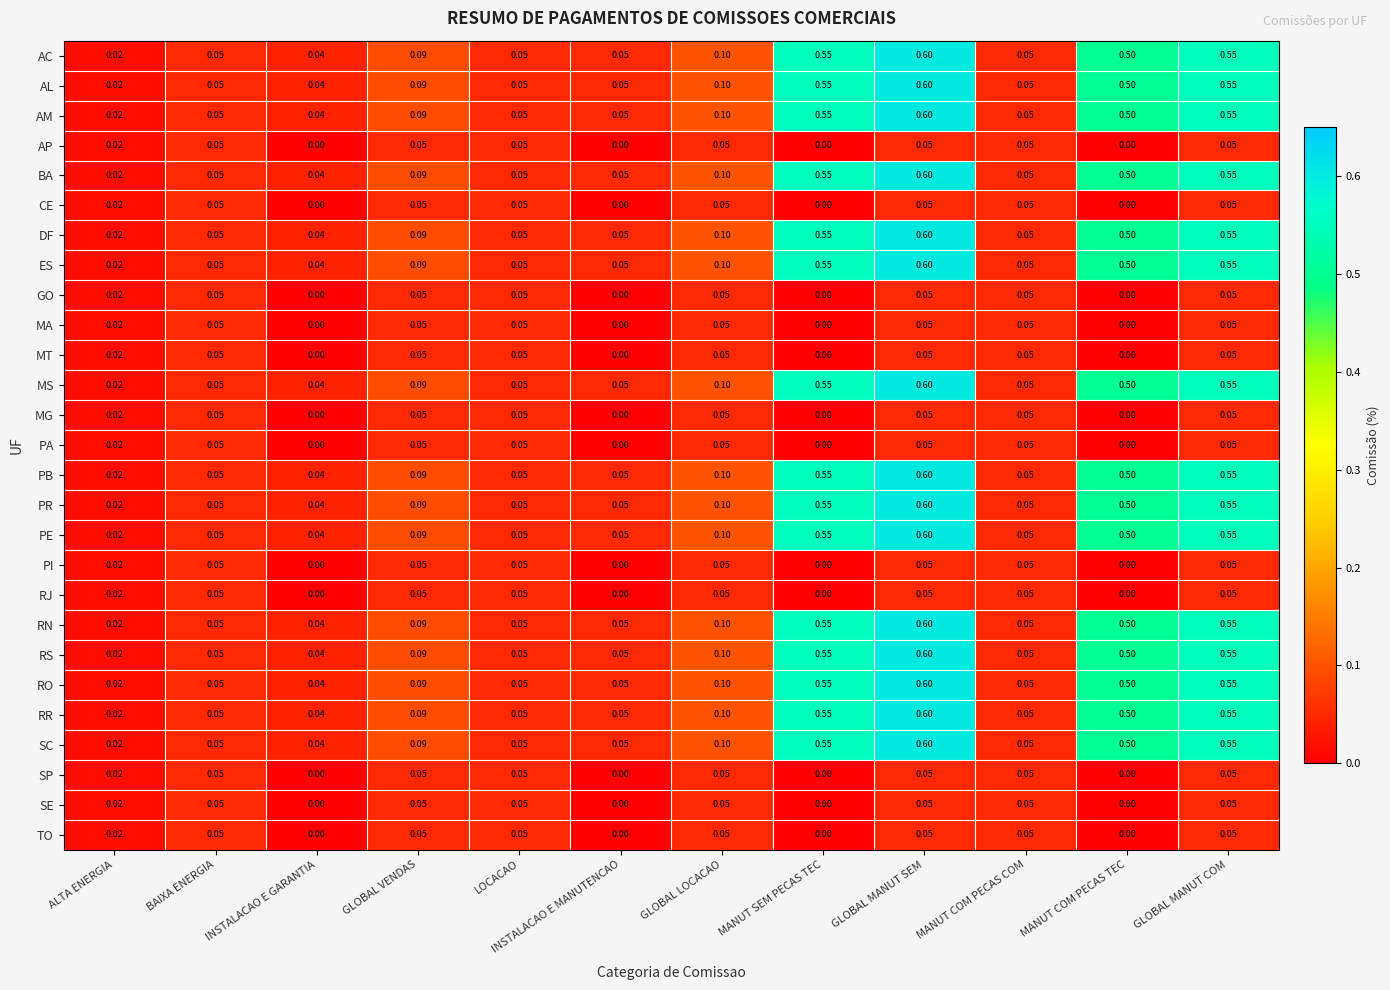

Which category has the highest value in the RN series?

GLOBAL MANUT SEM